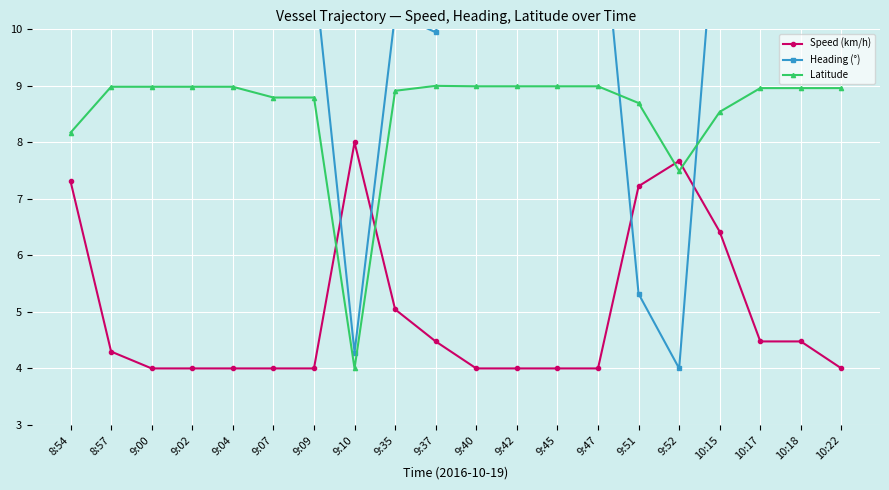

Rank the series at 9:07 from highest to lowest value.

Heading (°), Latitude, Speed (km/h)